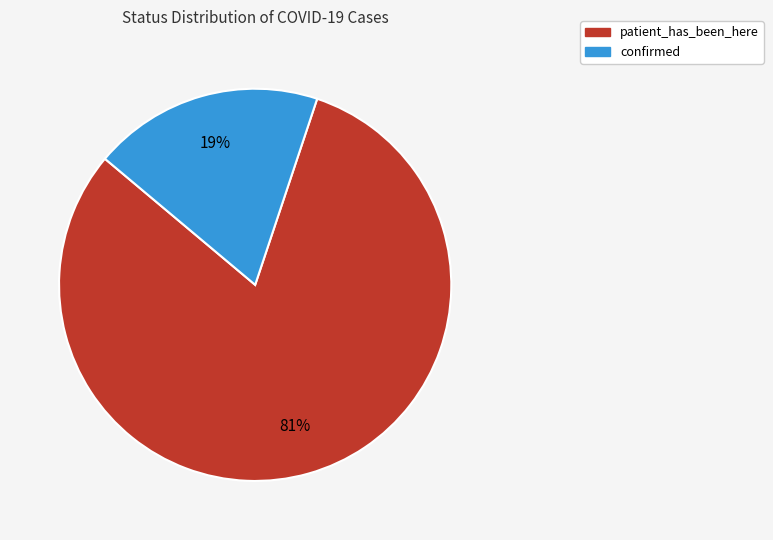

What is the ratio of the value at confirmed to the value at patient_has_been_here?

0.2